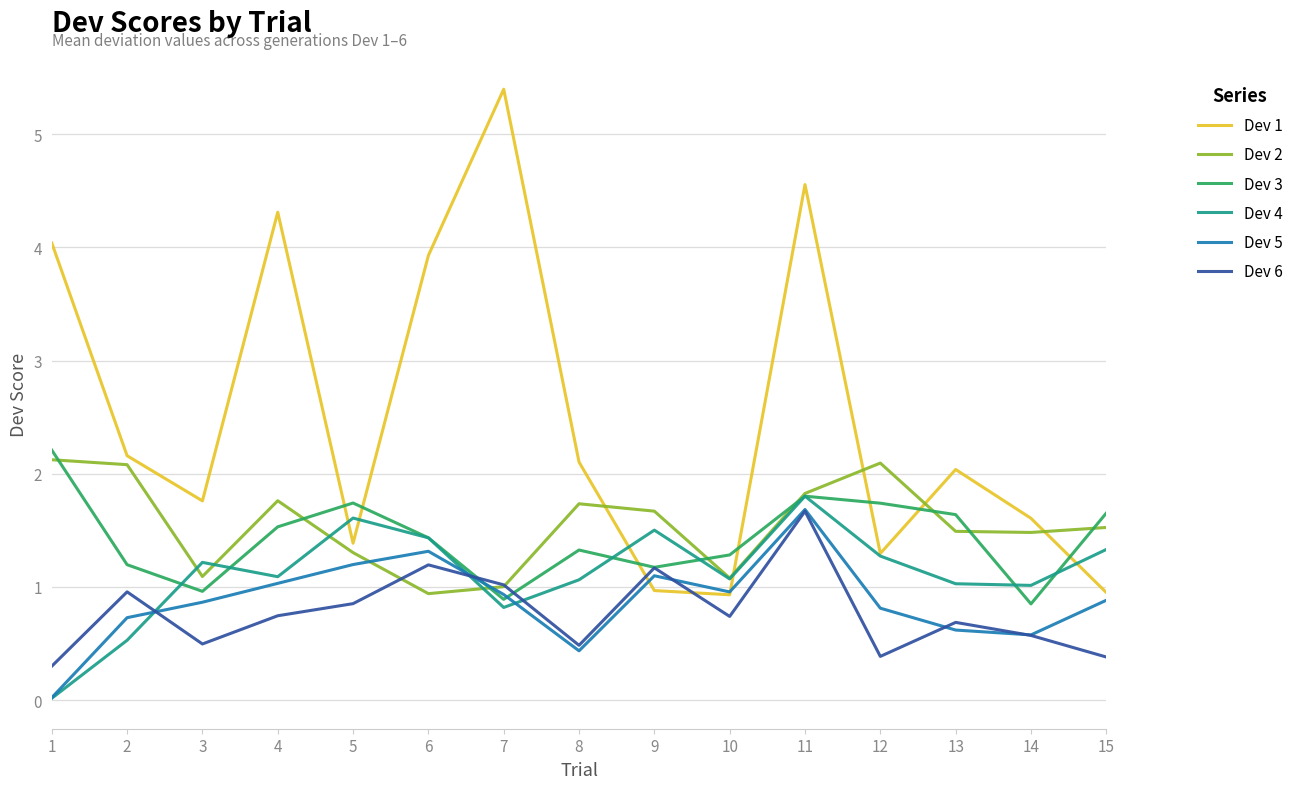

What is the total value across all series at 3?

6.4